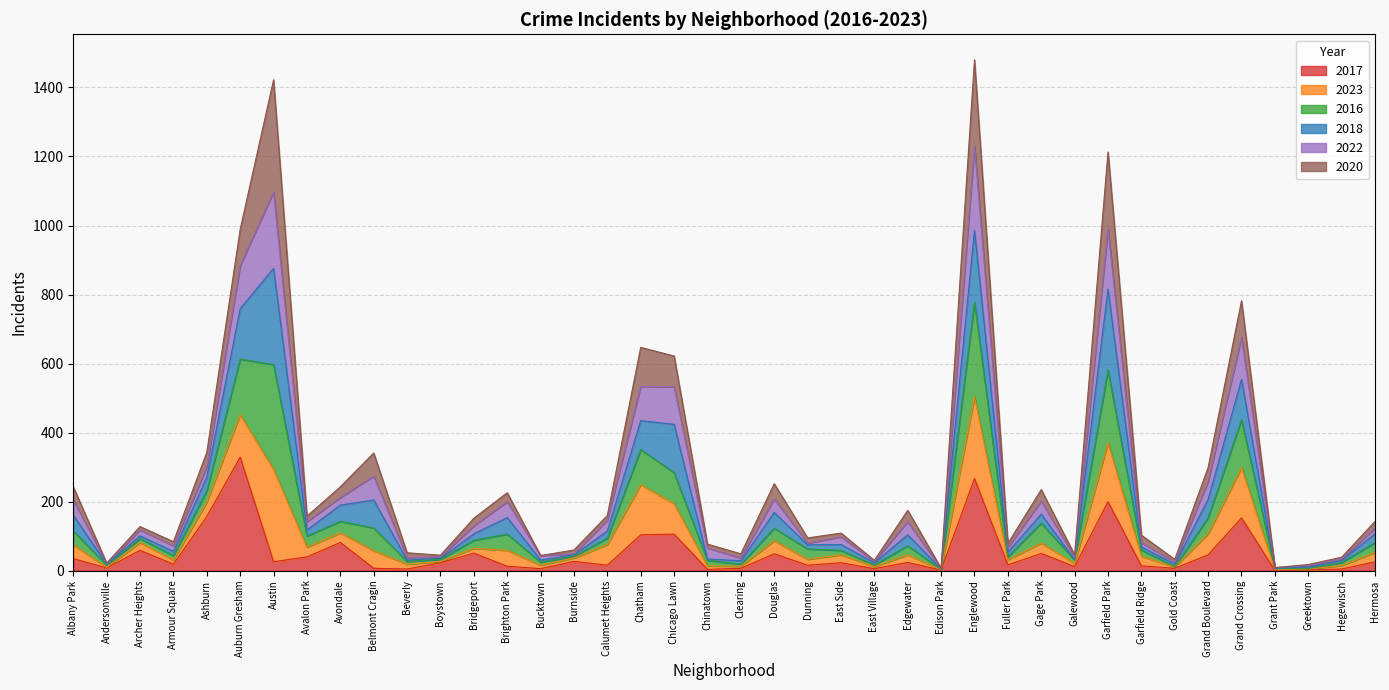

True or false: 2022 and 2017 intersect in this chart.

False